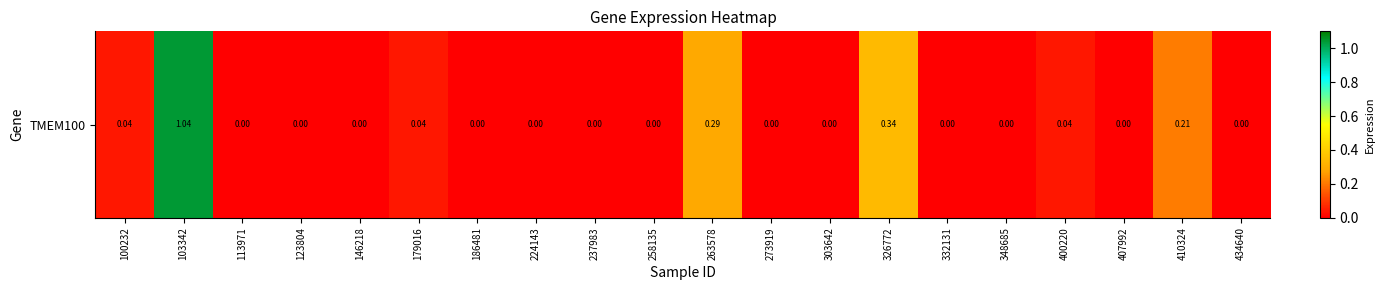

What is the change in value from 326772 to 407992?

-0.3